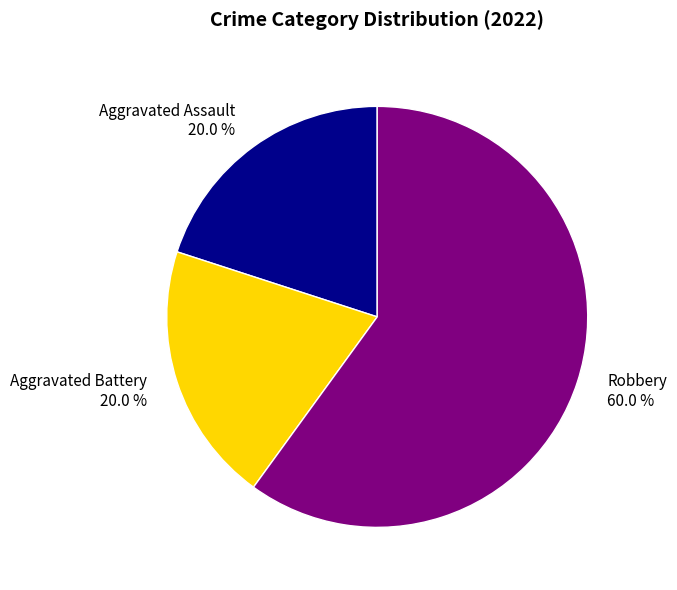

Which category has the biggest portion of the pie?

Robbery